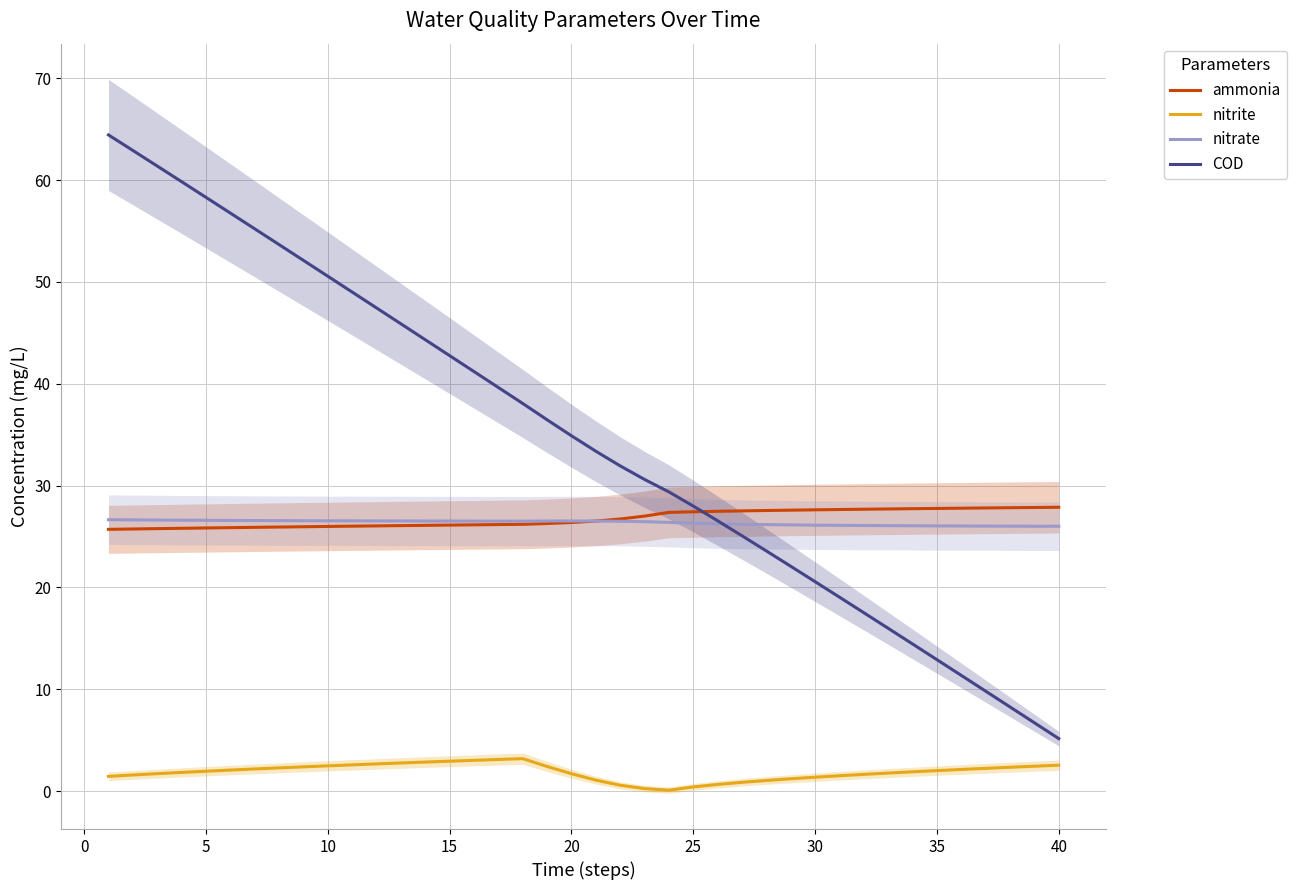

True or false: ammonia and nitrate cross at least once.

True